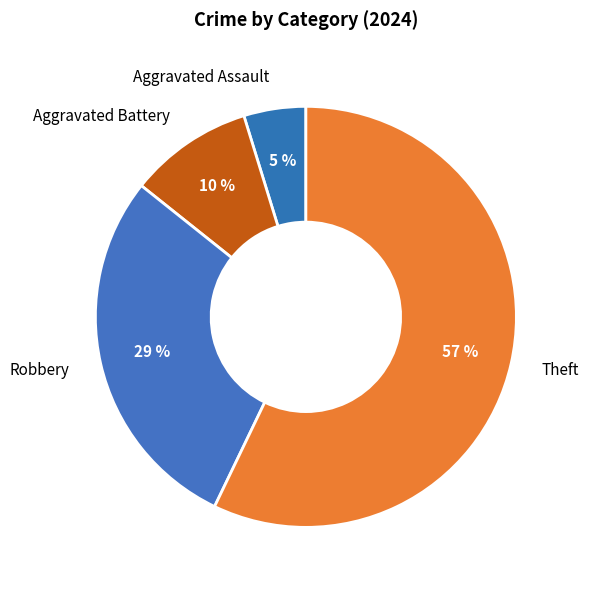

Is the sum of Robbery and Aggravated Assault greater than half?

No